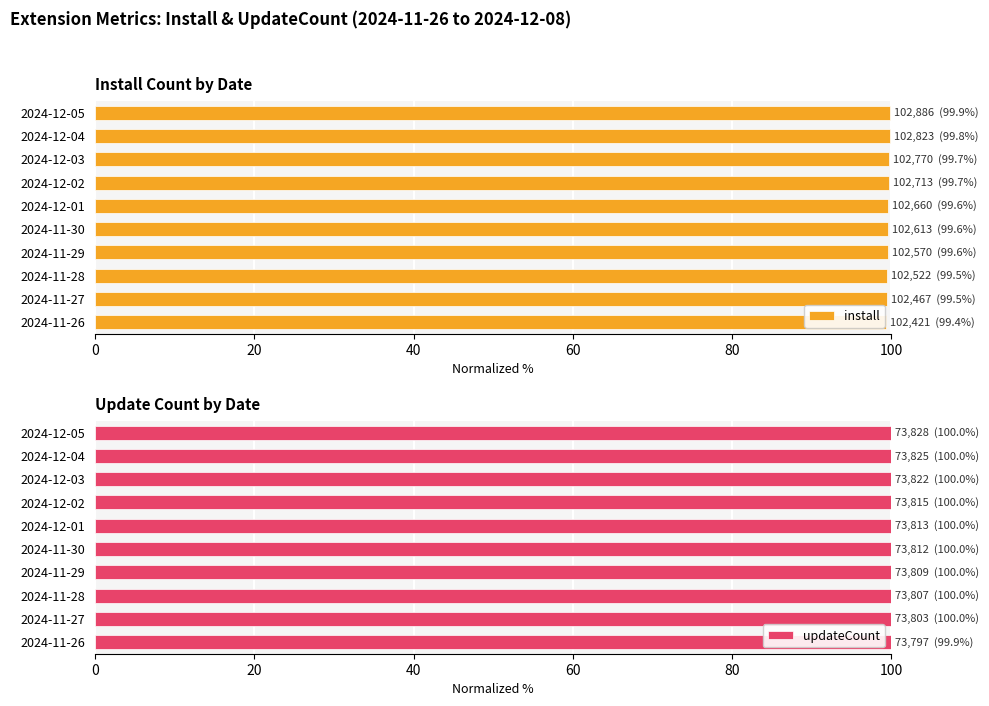

What is the sum of all install values?

996.3